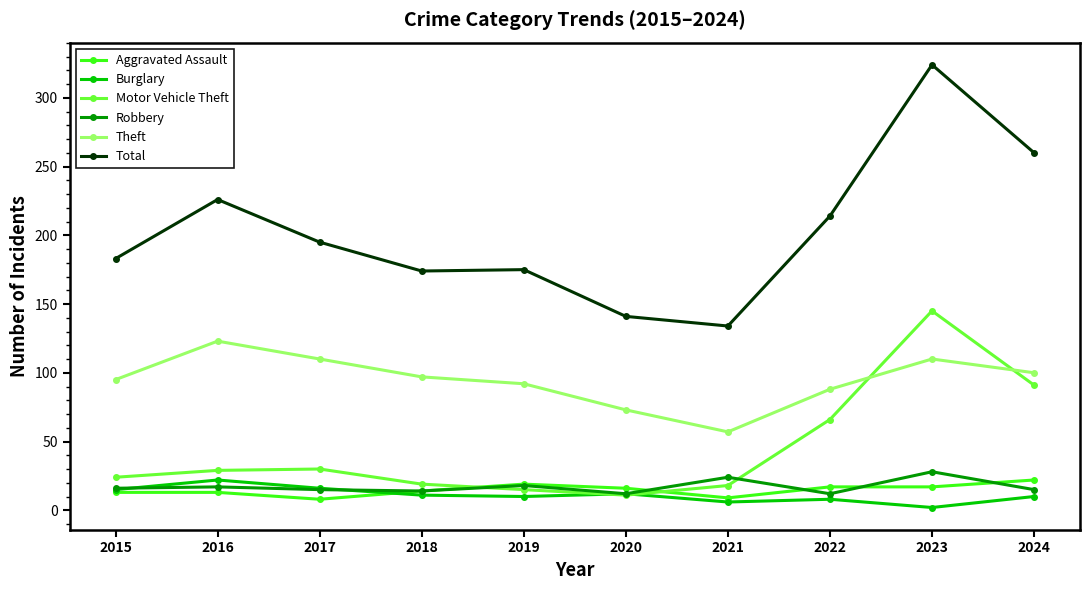

Between 2015 and 2023, which series saw the biggest shift?

Total